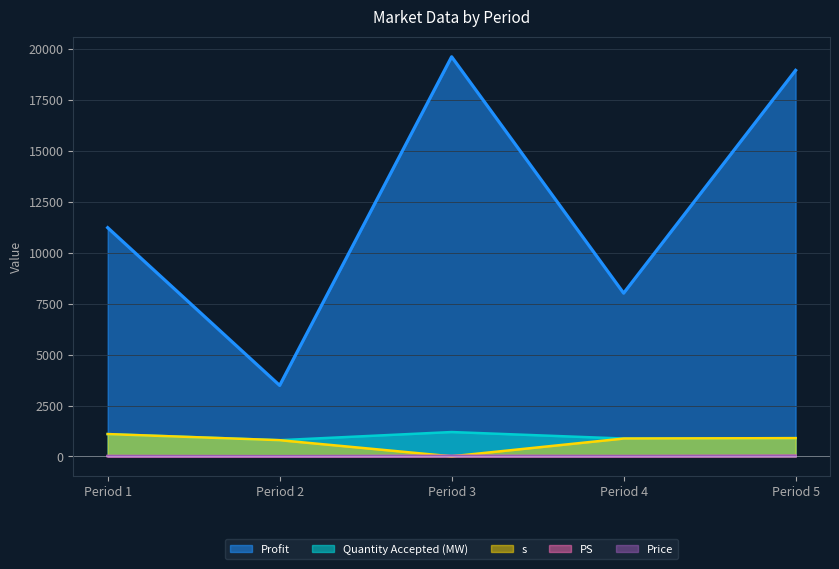

What is the maximum value for Quantity Accepted (MW)?

1200.0